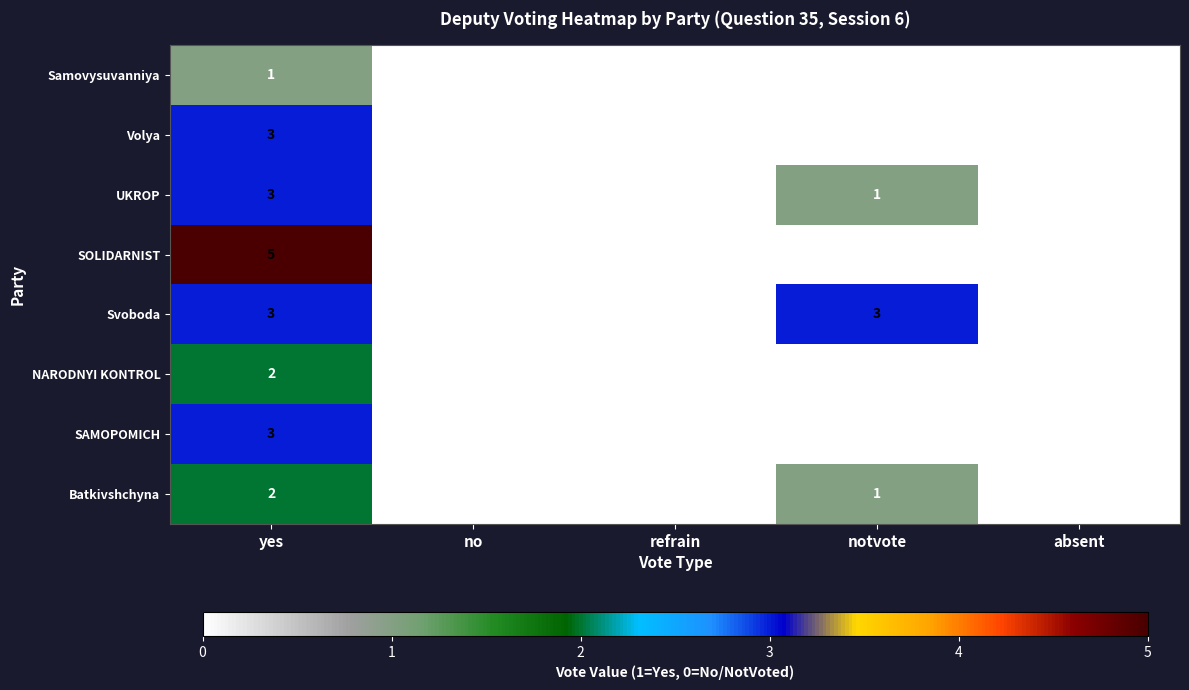

At how many categories does at least one series exceed 1?

2